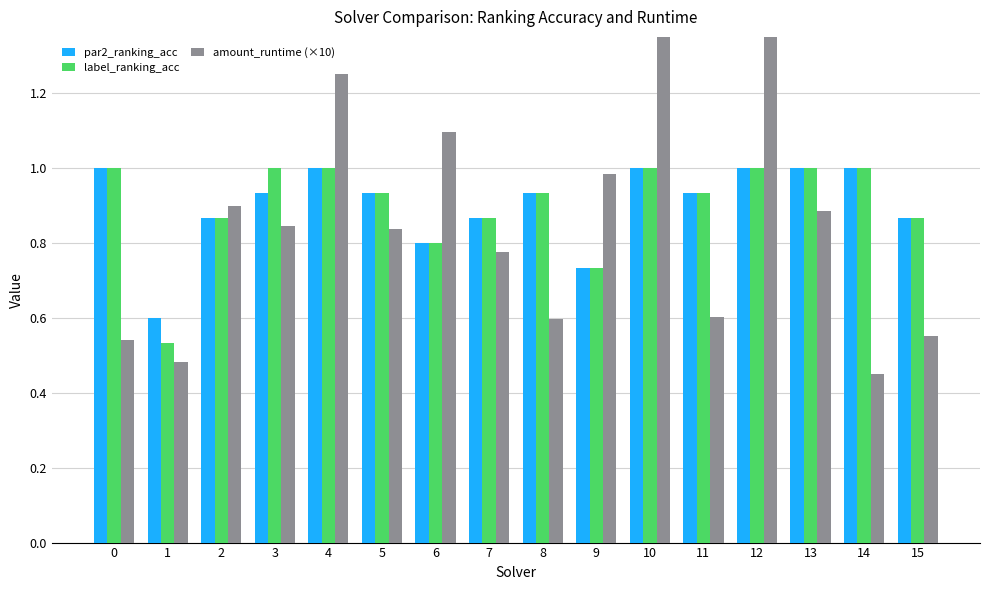

The par2_ranking_acc series shows 0.5 at 10. True or false?

False